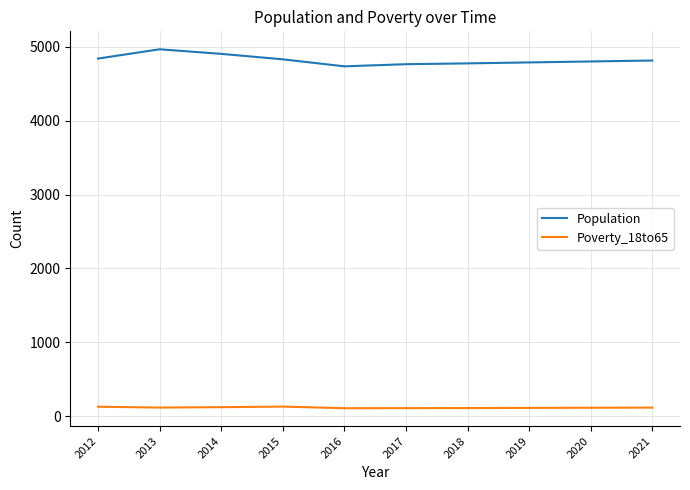

True or false: Population and Poverty_18to65 intersect in this chart.

False